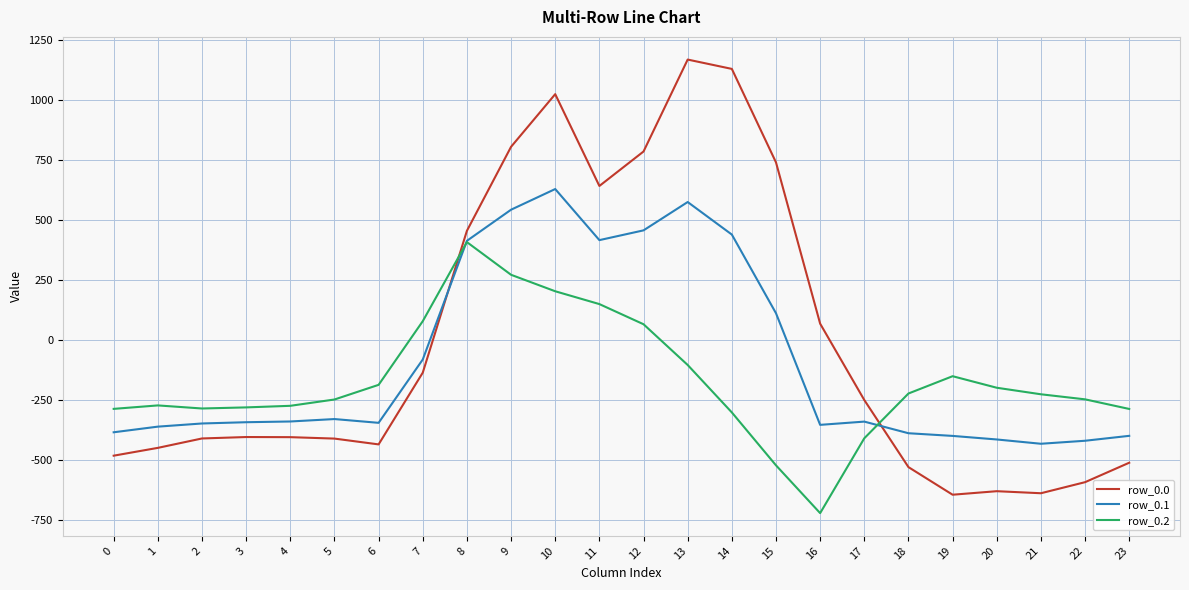

At which category is the sum across all series the highest?

10